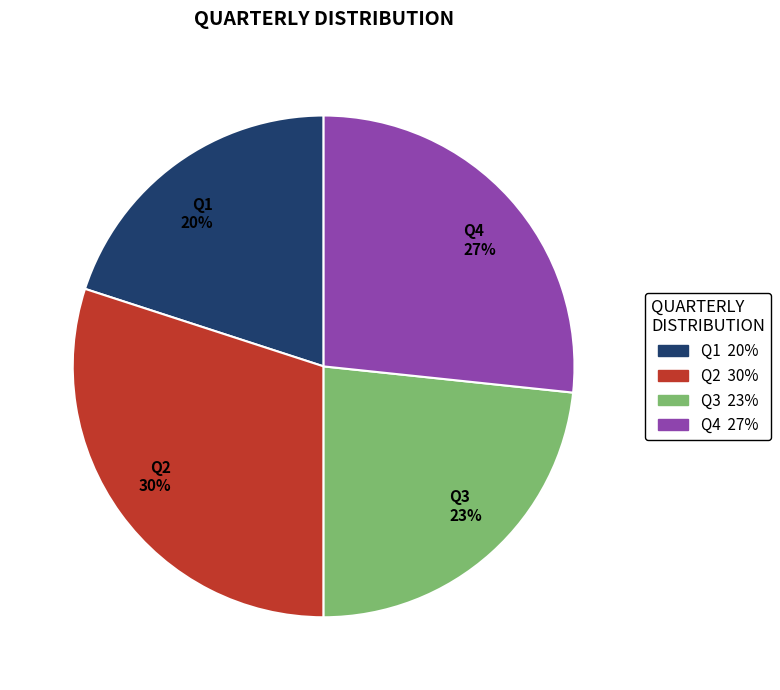

Count the number of slices in the pie.

4